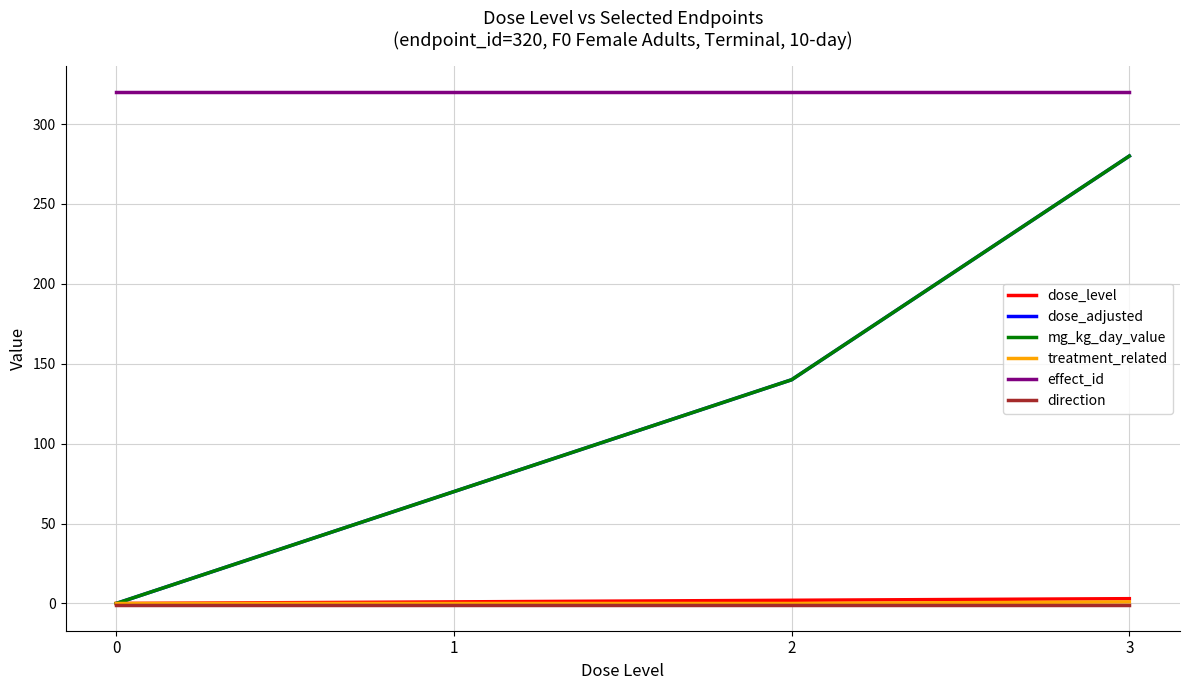

What is the sum of all treatment_related values?

1